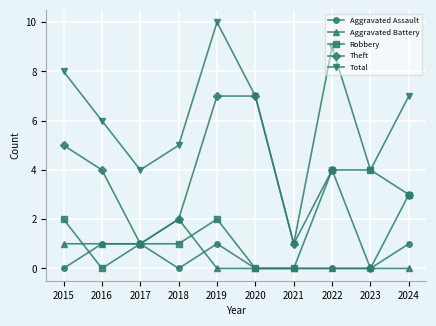

At which category is the sum across all series the highest?

2019